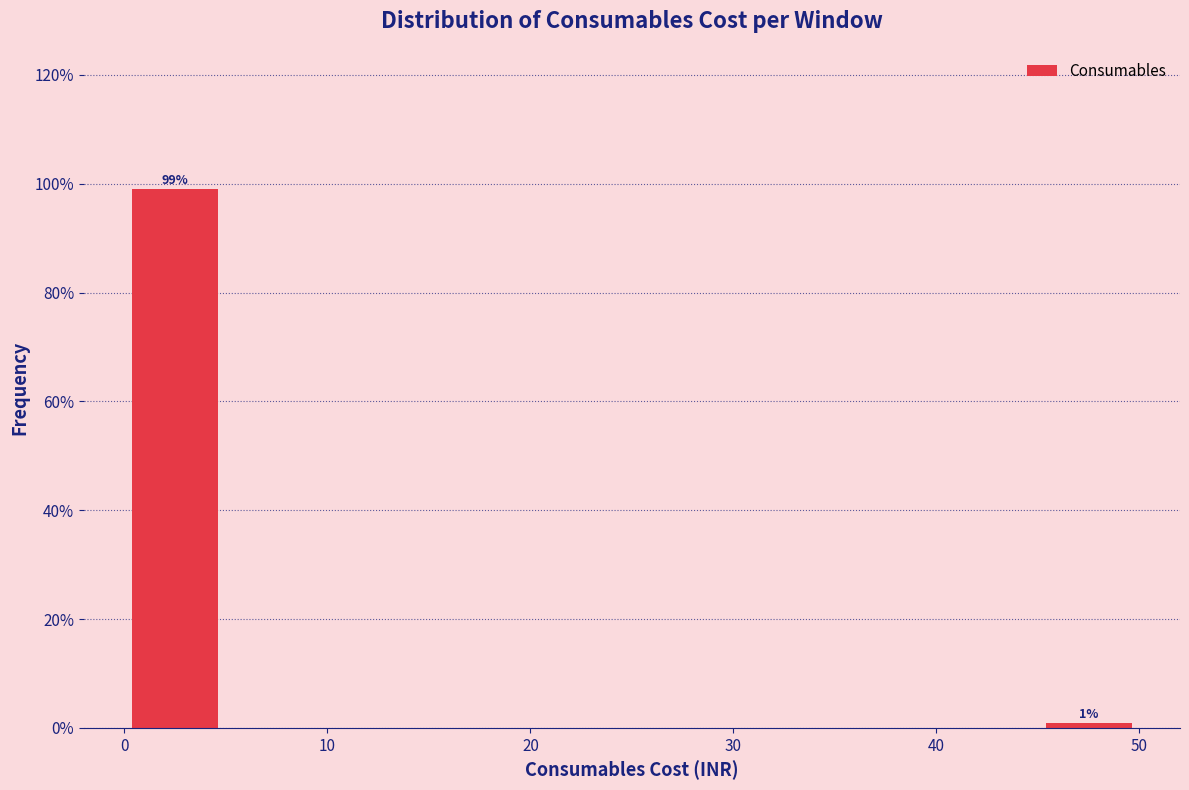

Over which range of the x-axis is the bar tallest?

0 to 5